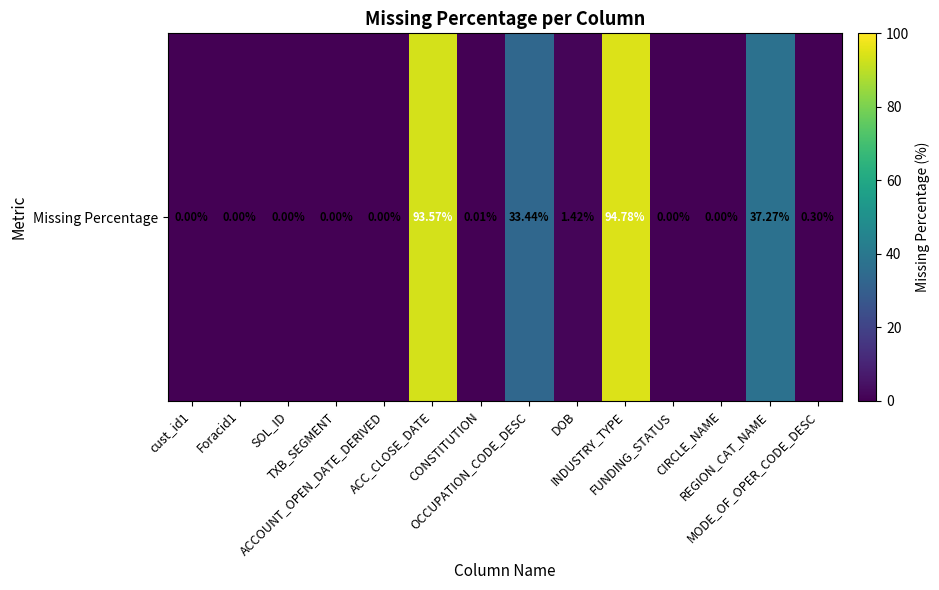

How many values are above zero?

7